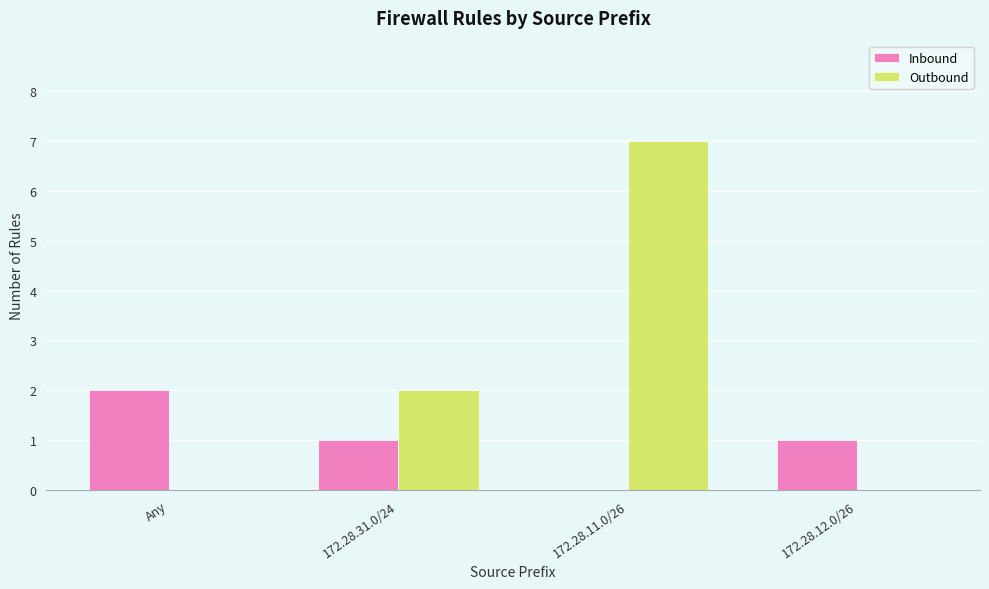

What is the sum of the Outbound values at 172.28.12.0/26 and 172.28.11.0/26?

7